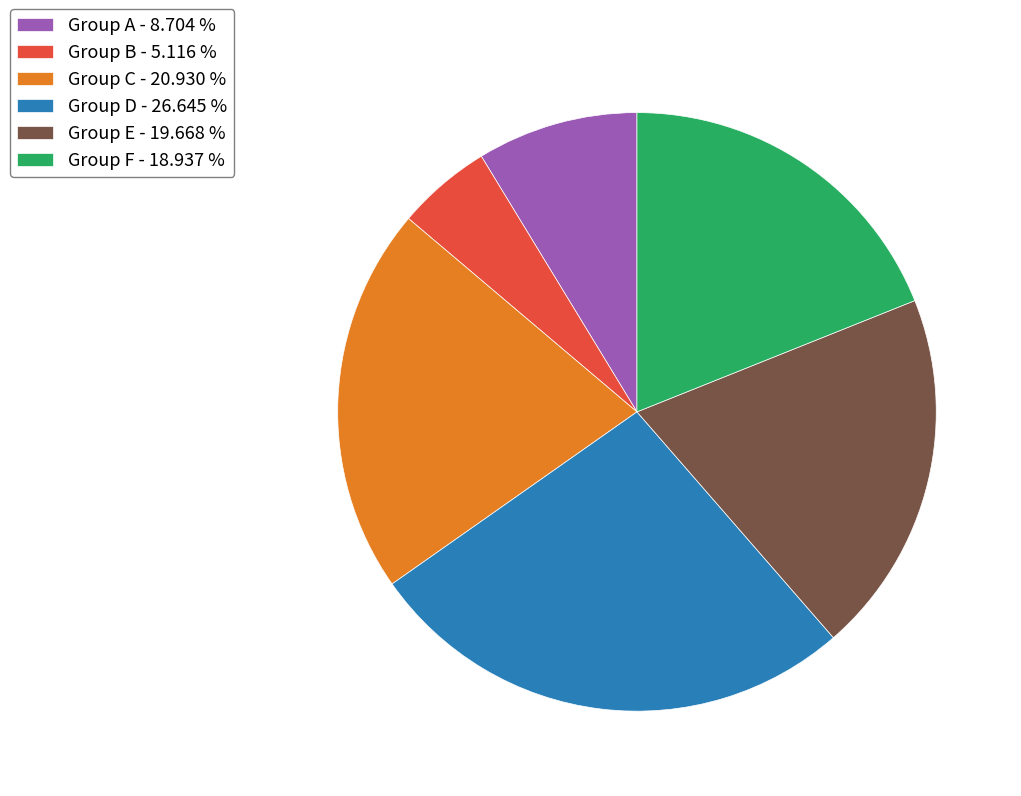

What is the smallest slice in the pie chart?

Group B - 5.116 %